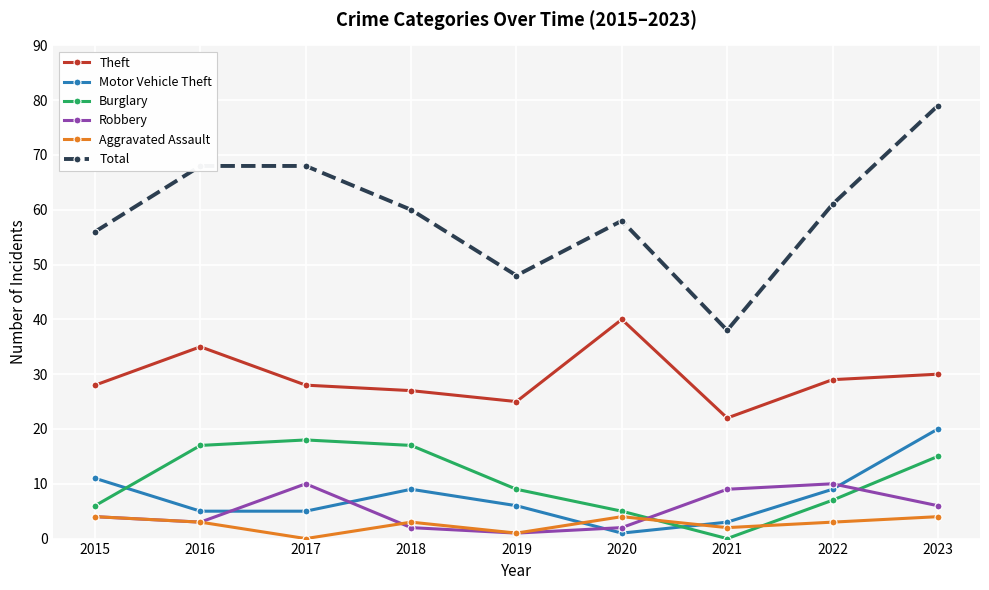

What is the difference between the highest and lowest values at 2021?

38